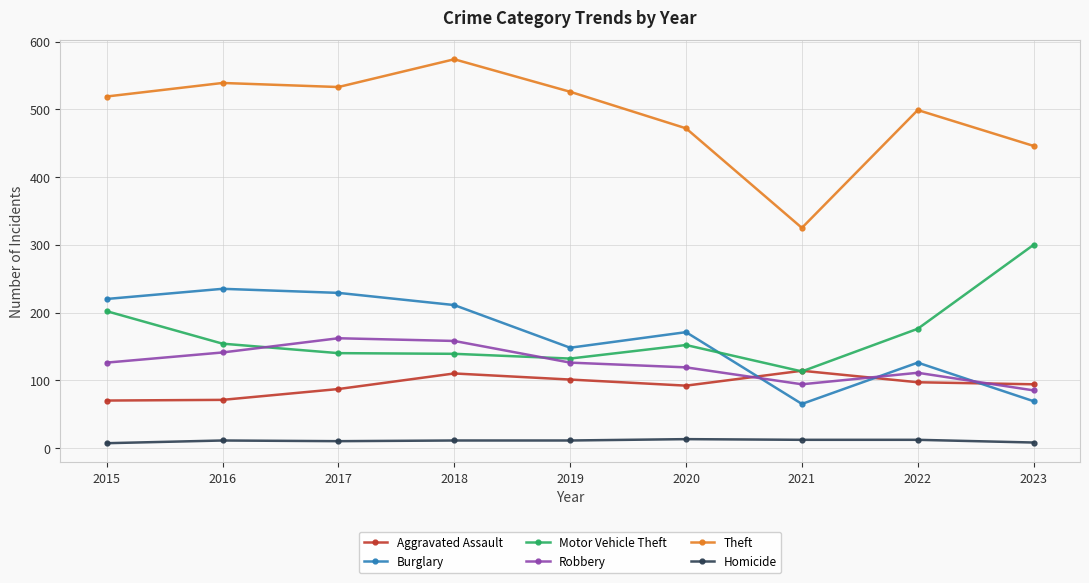

At how many categories does at least one series exceed 417?

8